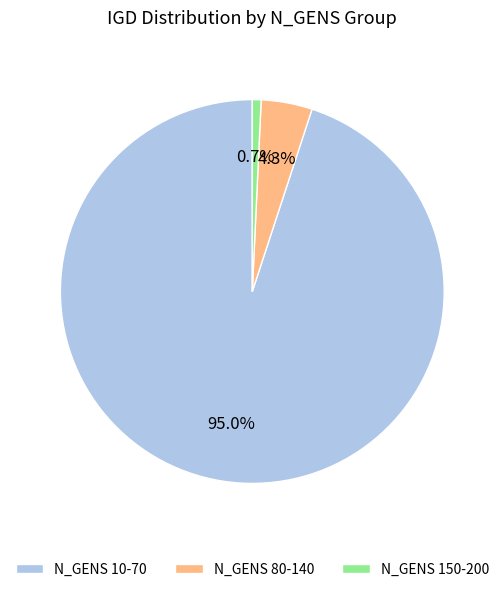

Is there any slice that represents more than half of the pie?

Yes